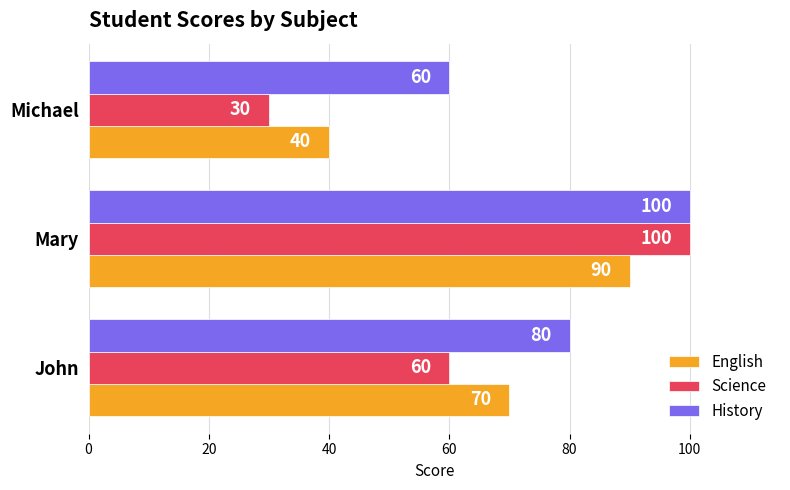

What are all the series names shown in the legend?

English, Science, History